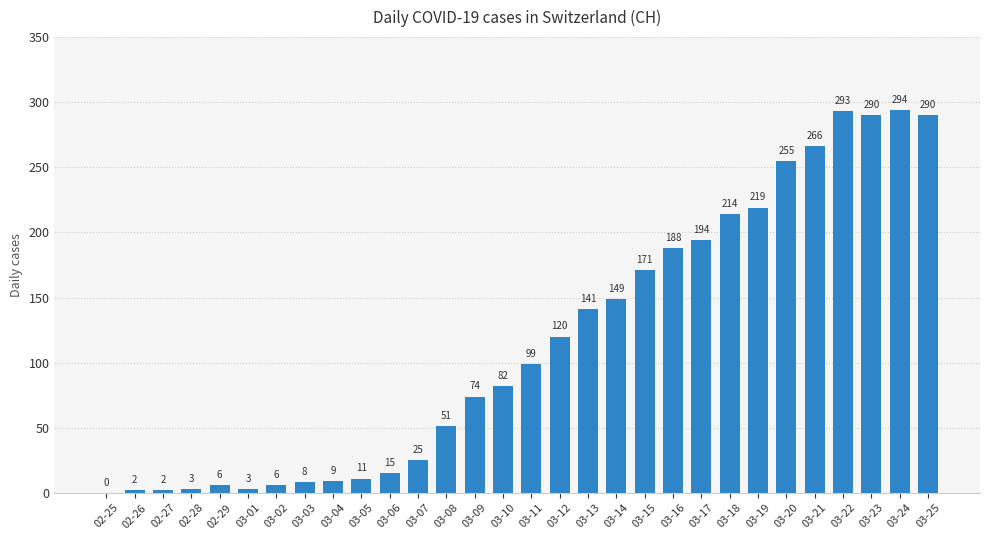

Are the bars horizontal?

No